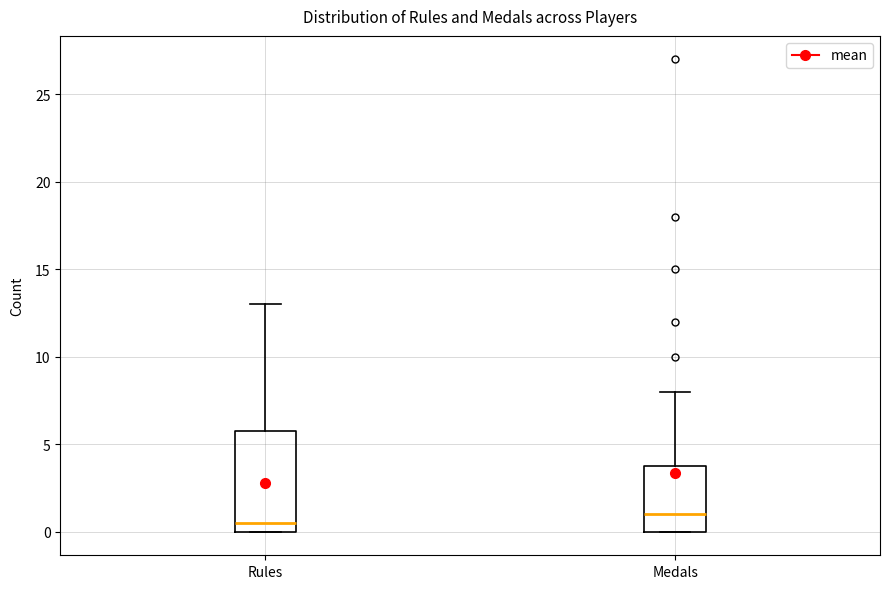

Which box's median line is the highest?

Medals